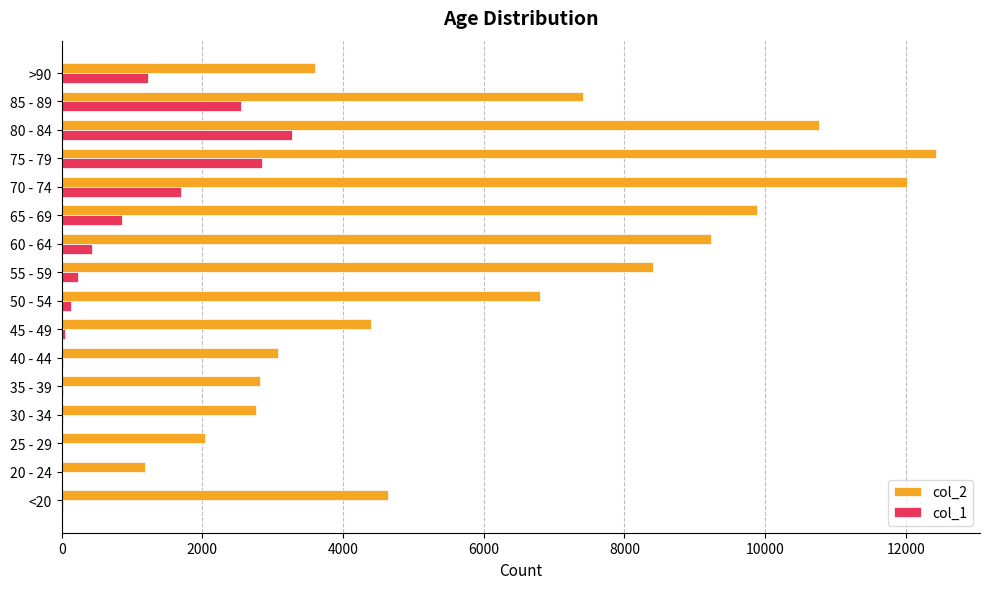

At which category is the sum across all series the highest?

75 - 79